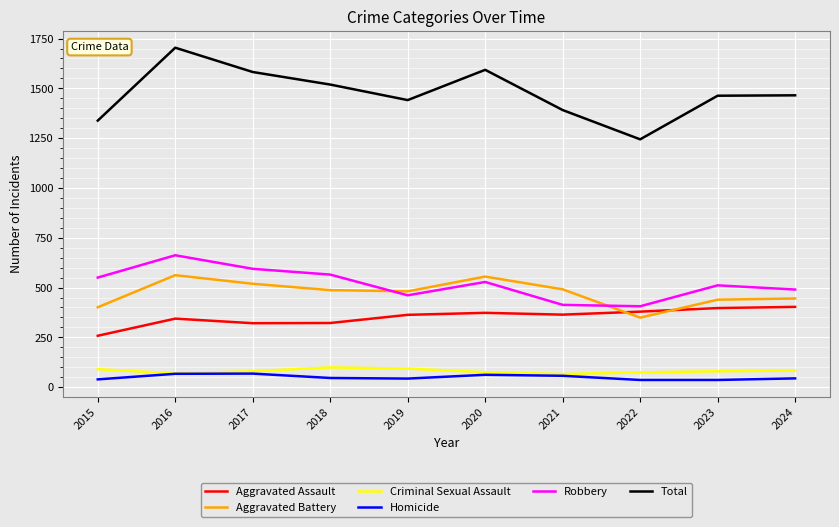

How many series are shown in this chart?

6